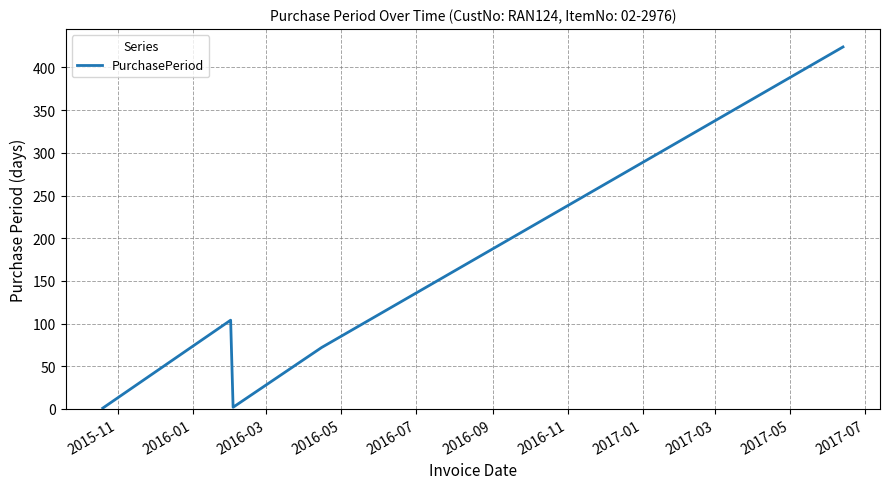

How many interior local valleys (lower than both neighbors) does the data have?

1